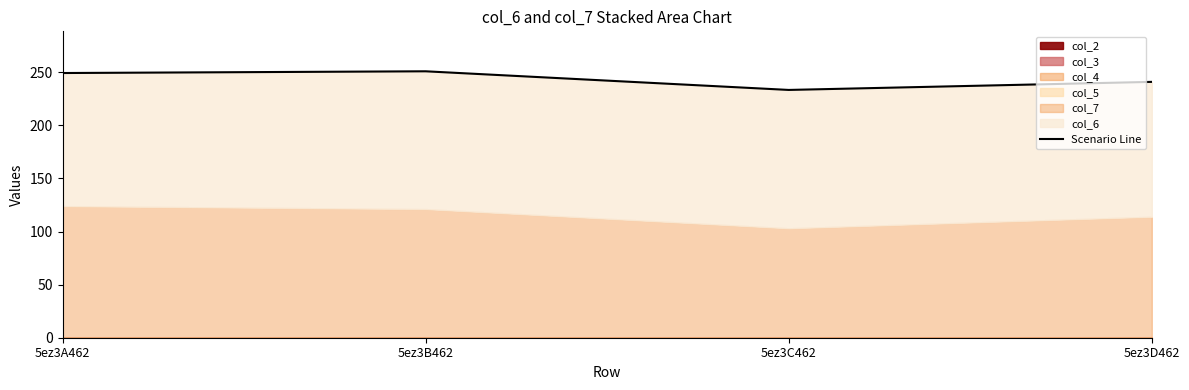

Reading left to right, what are all the values shown in this chart?

249.3	250.9	233.3	240.9